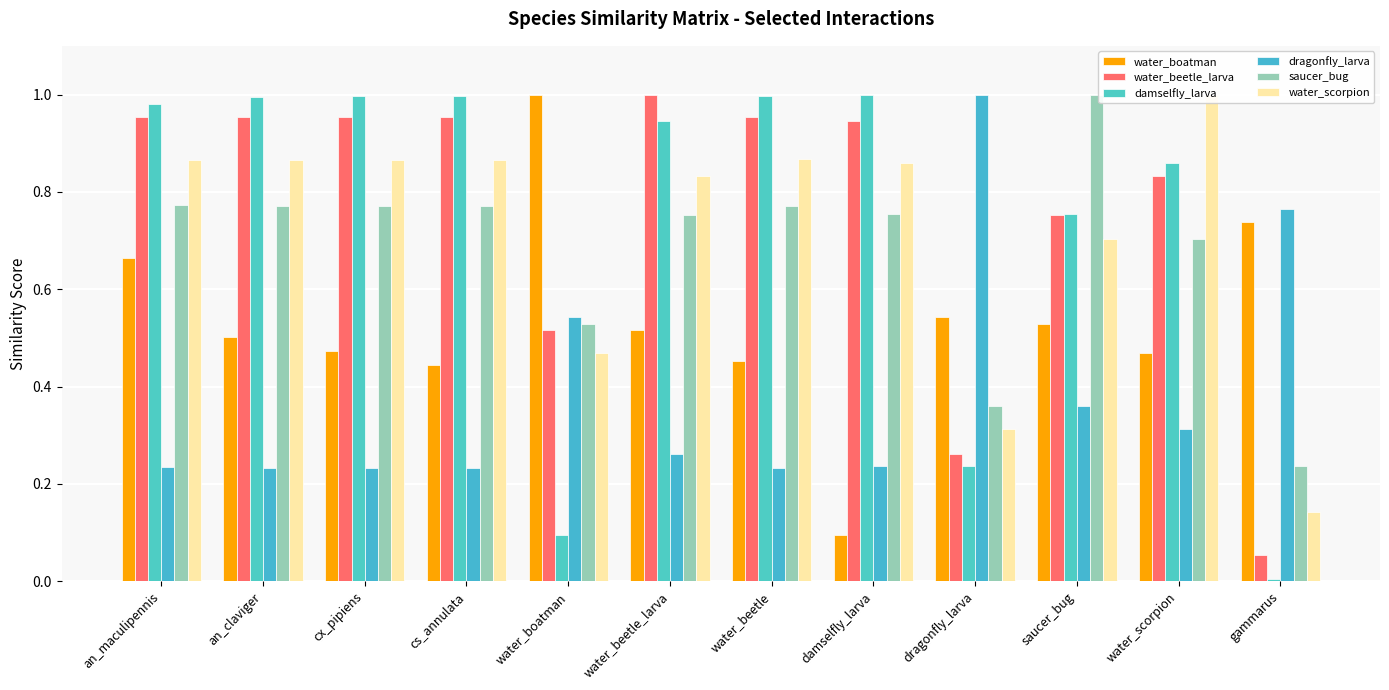

What is the label of the 4th bar from the right?

dragonfly_larva